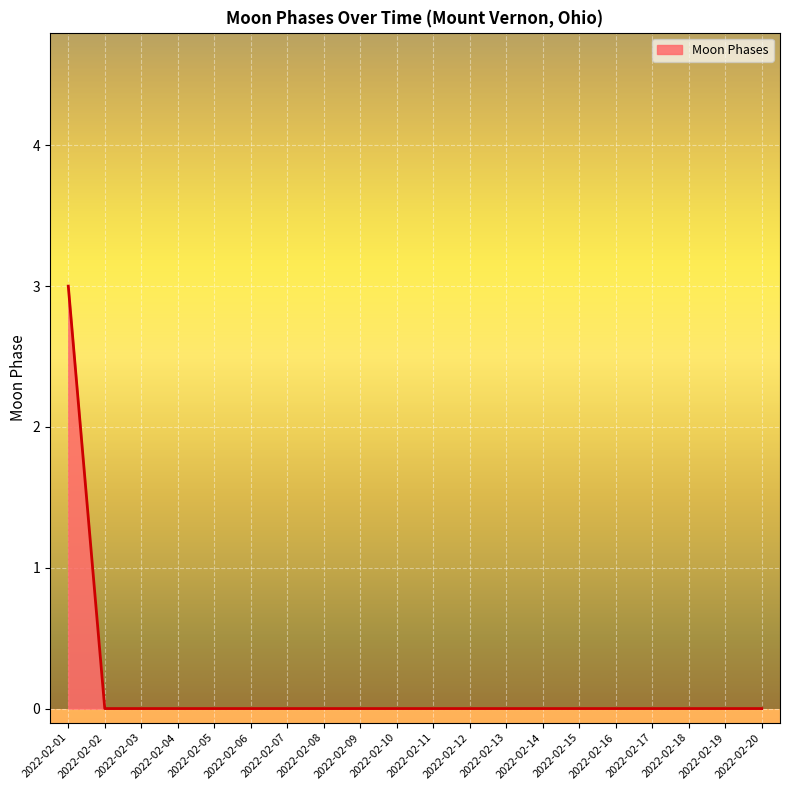

What is the difference between the maximum and minimum values?

3